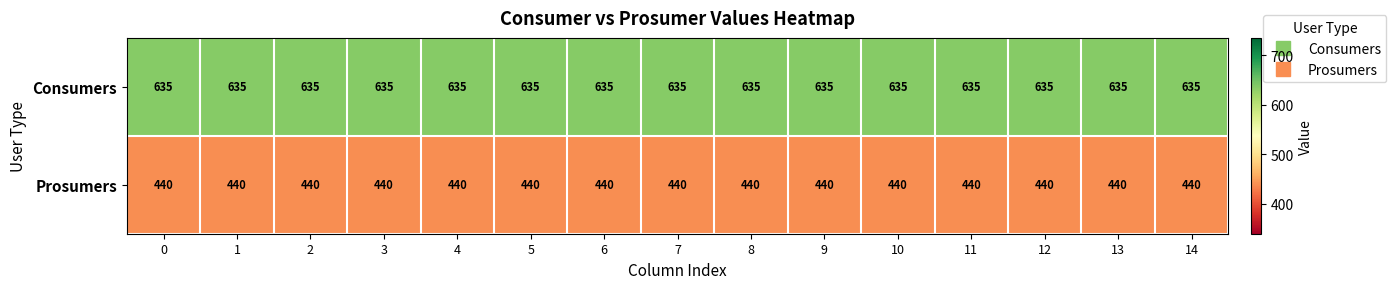

List the series in order of their overall mean, lowest first.

Prosumers, Consumers